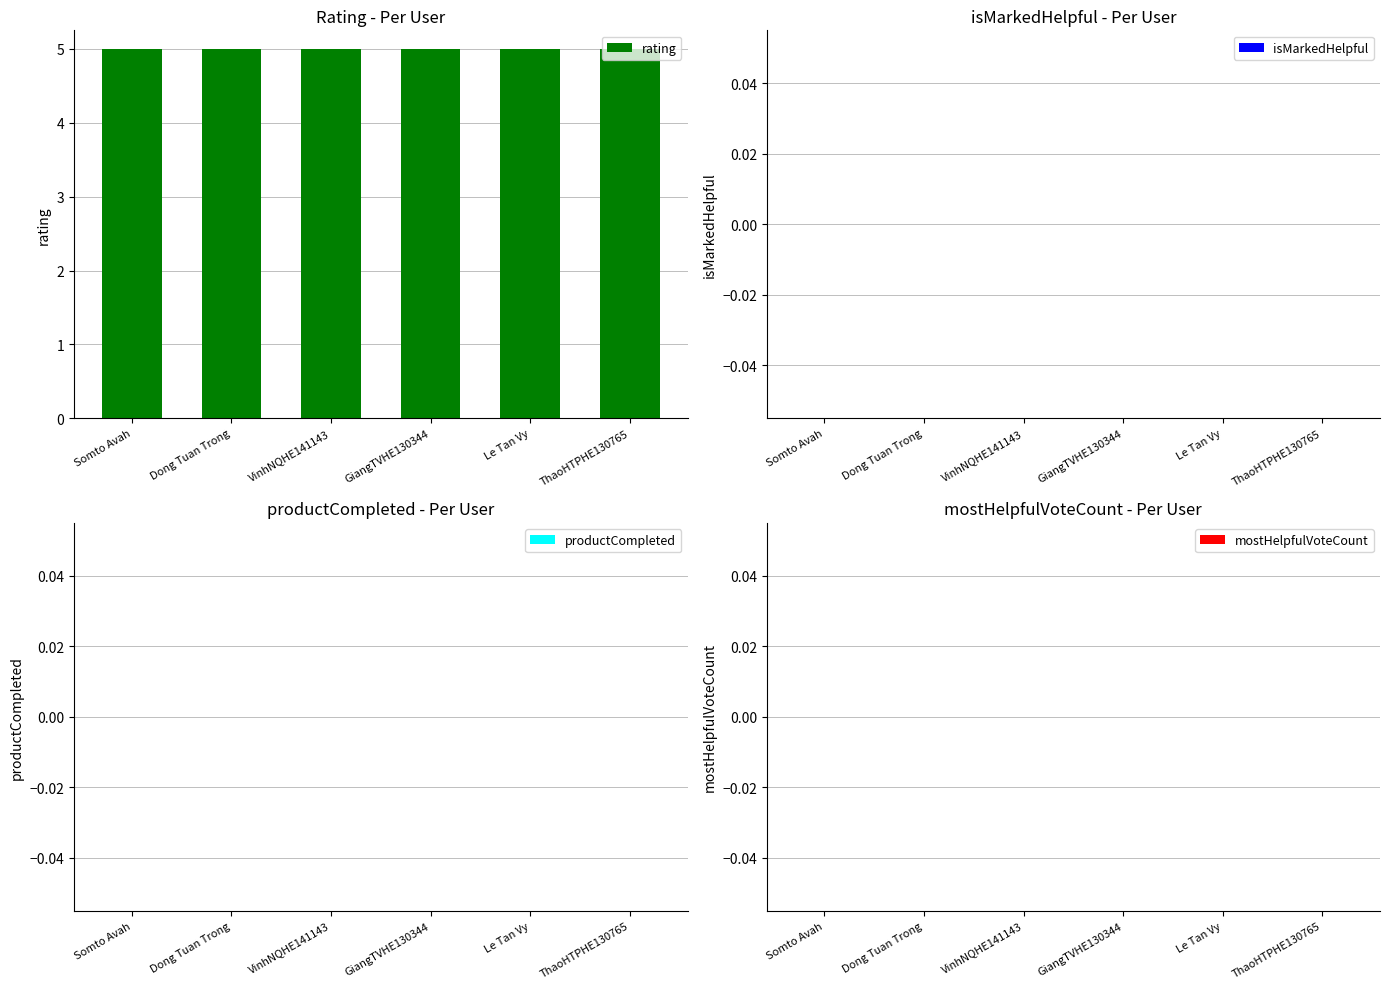

Rank the categories by rating value from highest to lowest.

Somto Avah, Dong Tuan Trong, VinhNQHE141143, GiangTVHE130344, Le Tan Vy, ThaoHTPHE130765